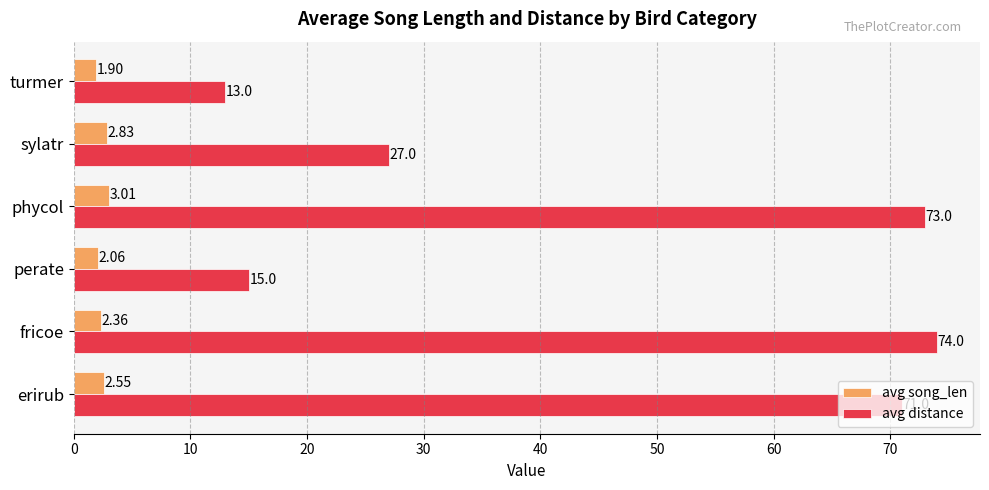

List the series in order of their peak value, highest first.

avg distance, avg song_len